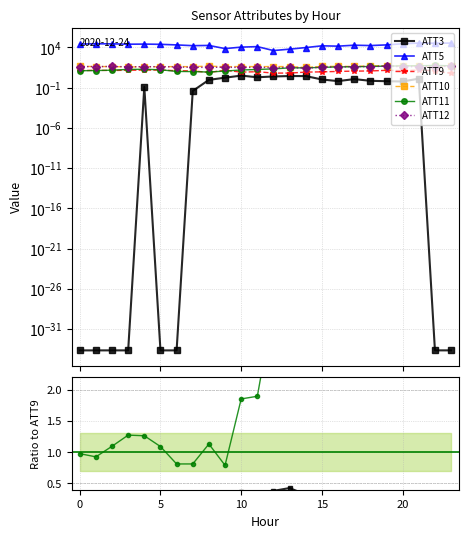

Reading right to left, list all the values displayed in this chart.

ATT3: 23=0.0	22=0.0	21=1.3	20=0.6	19=0.6	18=0.7	17=1.1	16=0.6	15=1.0	14=2.7	13=2.7	12=2.4	11=1.9	10=3.1	9=1.7	8=0.9	7=0.0	6=0.0	5=0.0	4=0.1	3=0.0	2=0.0	1=0.0	0=0.0
ATT5: 23=33900.0	22=32400.0	21=33800.0	20=28000.0	19=20200.0	18=16700.0	17=18500.0	16=14100.0	15=15500.0	14=9400.0	13=6000.0	12=4000.0	11=12300.0	10=10700.0	9=7000.0	8=17300.0	7=16200.0	6=20100.0	5=23800.0	4=25400.0	3=24600.0	2=27300.0	1=27800.0	0=25600.0
ATT9: 23=5.9	22=11.9	21=15.0	20=12.9	19=13.9	18=11.7	17=11.1	16=10.2	15=9.0	14=8.4	13=6.4	12=6.3	11=9.4	10=8.4	9=14.3	8=7.6	7=11.9	6=12.6	5=15.1	4=15.0	3=14.3	2=13.3	1=14.1	0=12.7
ATT10: 23=46.8	22=46.9	21=50.1	20=53.1	19=52.7	18=49.7	17=42.3	16=43.6	15=42.5	14=31.6	13=40.9	12=41.1	11=40.5	10=41.7	9=39.2	8=46.5	7=39.9	6=41.0	5=39.3	4=37.9	3=36.6	2=40.9	1=41.0	0=43.2
ATT11: 23=51.1	22=56.9	21=51.4	20=49.5	19=47.0	18=41.9	17=39.2	16=37.2	15=32.5	14=28.6	13=28.1	12=21.1	11=17.8	10=15.5	9=11.3	8=8.5	7=9.7	6=10.2	5=16.4	4=19.0	3=18.2	2=14.6	1=13.0	0=12.4
ATT12: 23=45.3	22=39.0	21=39.9	20=39.3	19=46.0	18=39.6	17=41.0	16=36.2	15=34.6	14=24.5	13=32.1	12=30.3	11=32.1	10=31.5	9=33.4	8=32.9	7=32.2	6=36.8	5=39.7	4=39.8	3=38.8	2=42.2	1=40.7	0=40.6